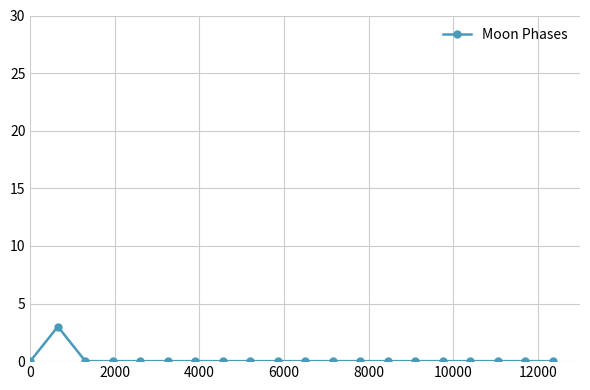

Reading left to right, transcribe all the data shown in this chart.

0	3	0	0	0	0	0	0	0	0	0	0	0	0	0	0	0	0	0	0